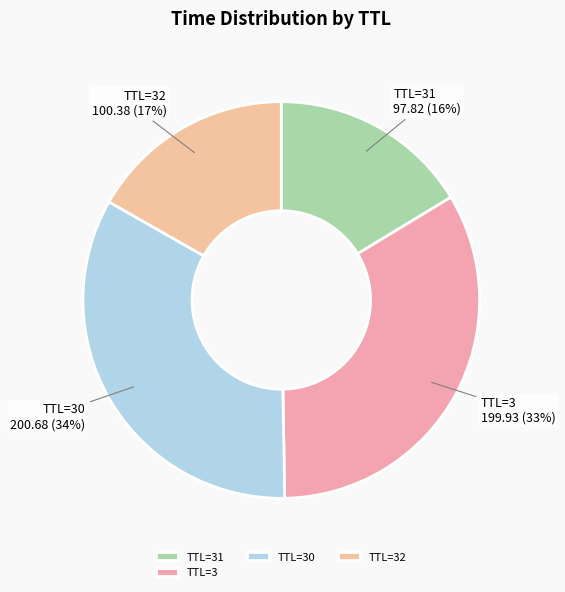

To the nearest percent, what is the average slice percentage?

25%